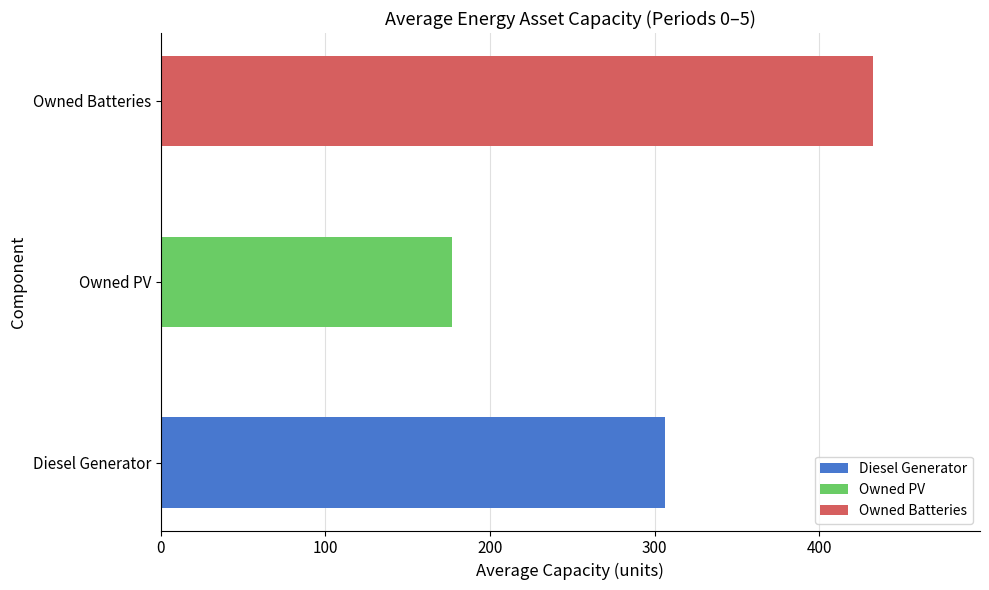

Rank the categories by value from lowest to highest.

Owned PV, Diesel Generator, Owned Batteries